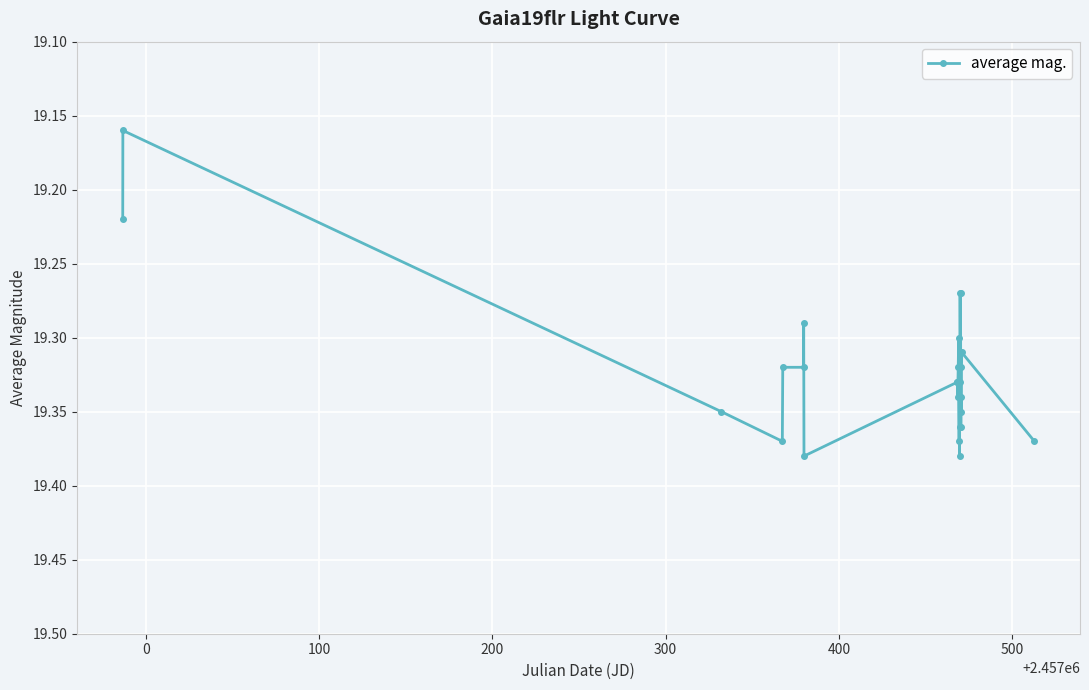

Count the values in the range 19 to 20.

29